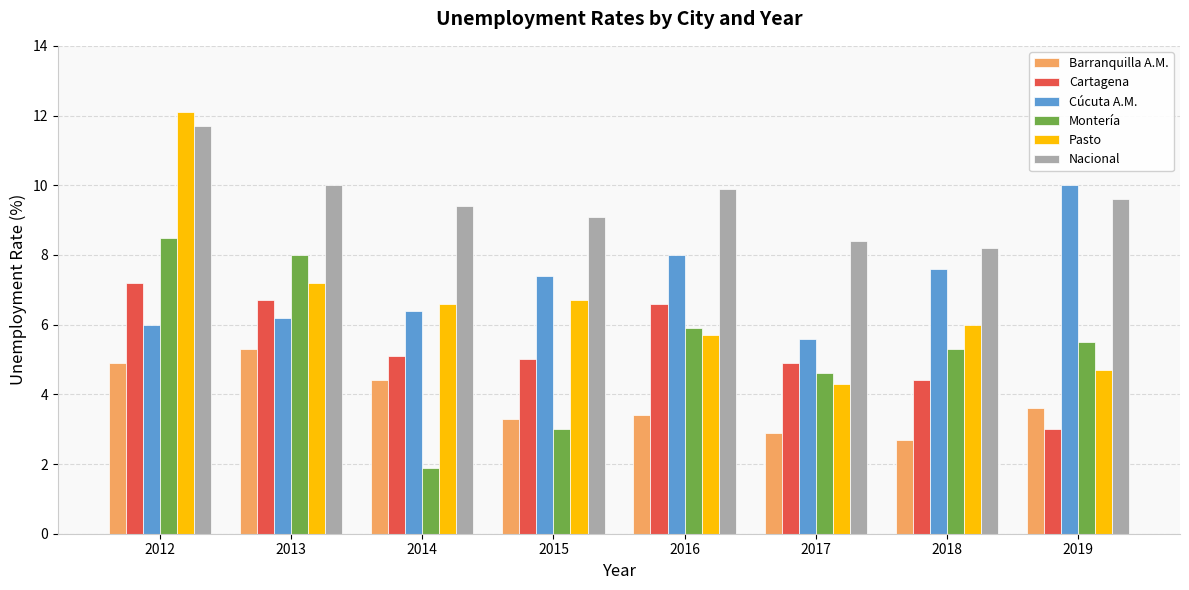

List the labels in order of Montería value, smallest first.

2014, 2015, 2017, 2018, 2019, 2016, 2013, 2012